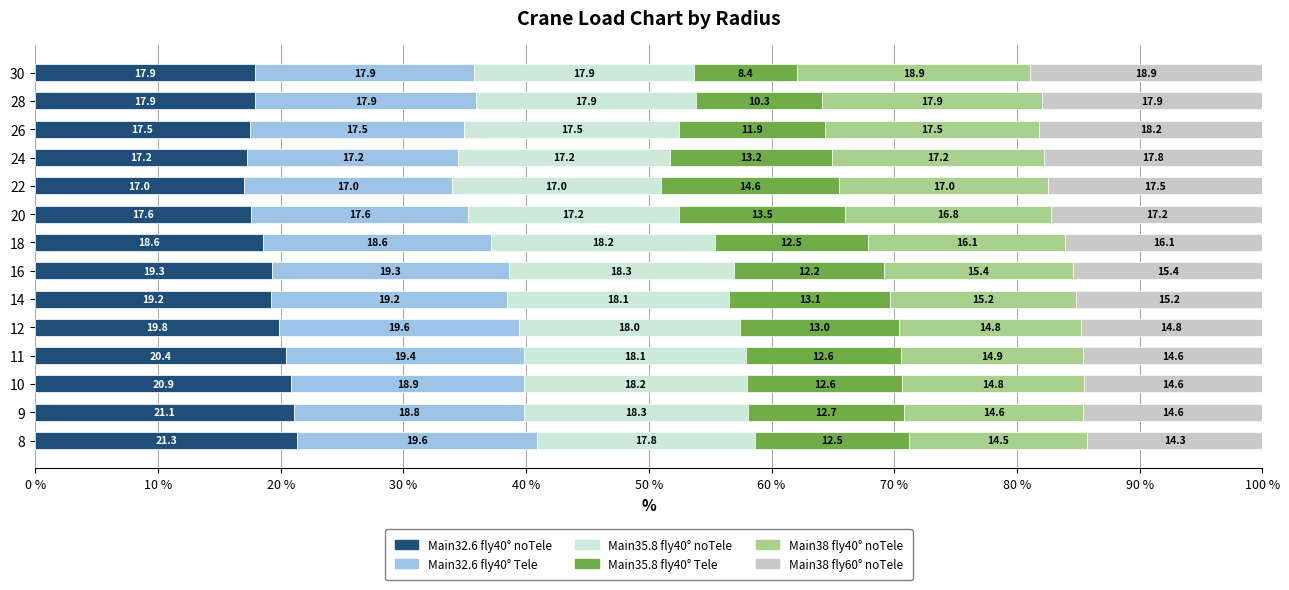

How many series are shown in this chart?

6